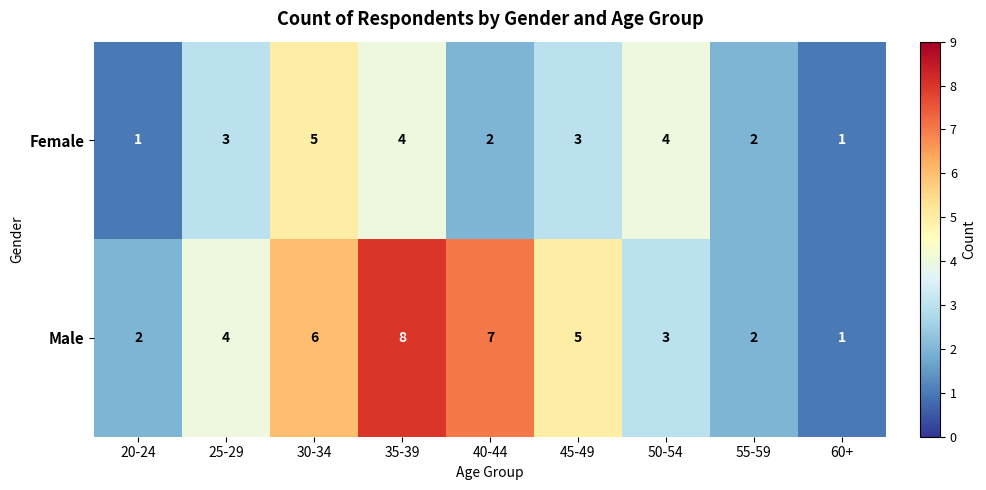

What is the total value across all series at 30-34?

11